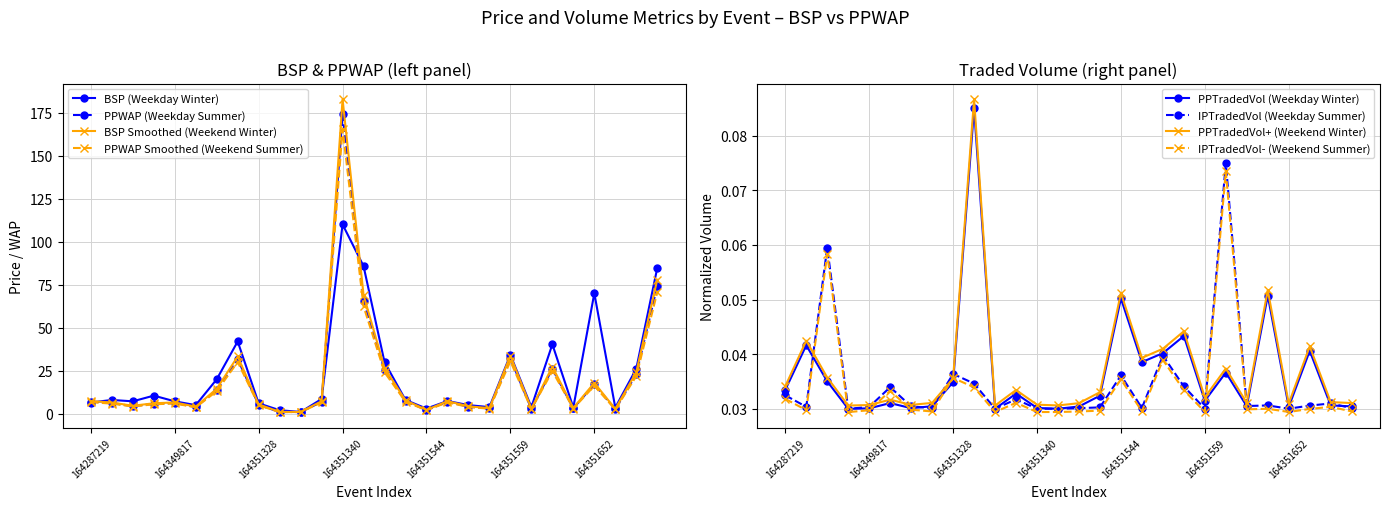

In IPTRADEDVOL, how many points are higher than both neighbors (excluding endpoints)?

9